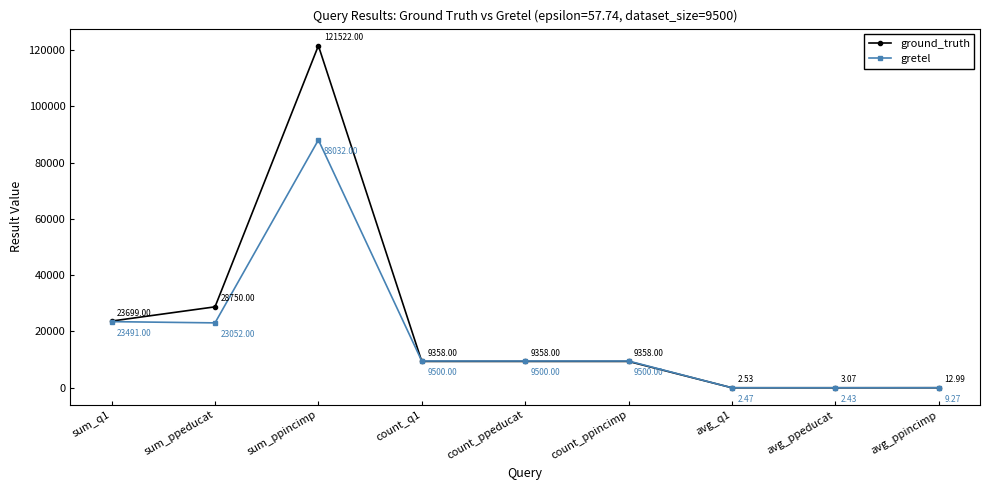

What is the difference between the maximum and minimum values in the gretel series?

88029.6